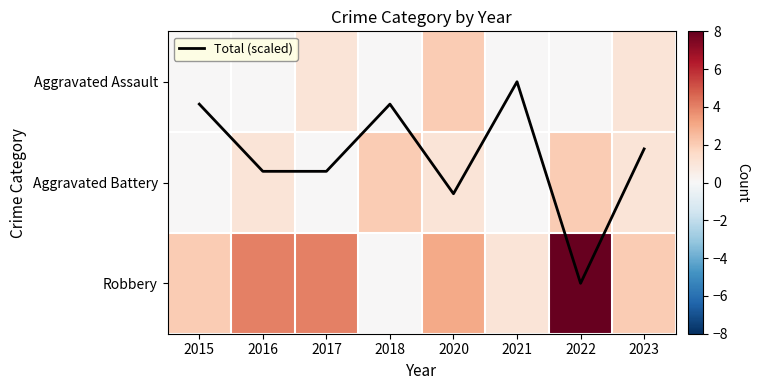

Which has a higher value, 2023 or 2021?

2023